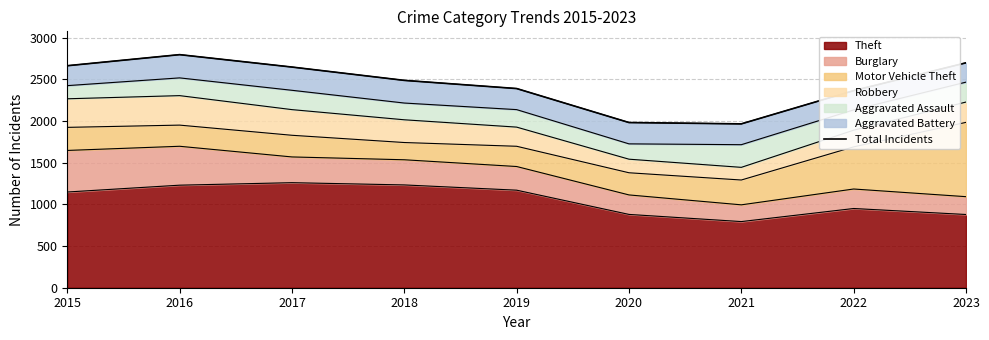

How many values are below 2489?

4